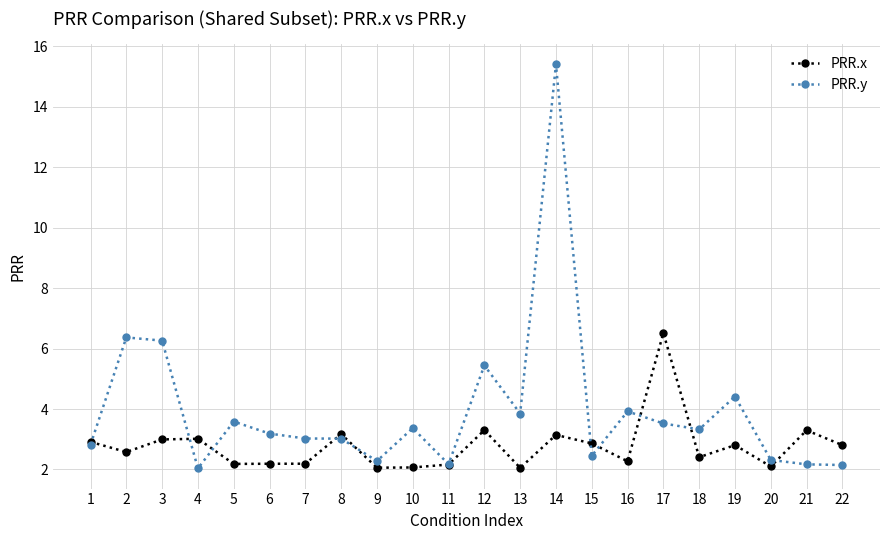

Read the PRR.x value at 13.

2.1